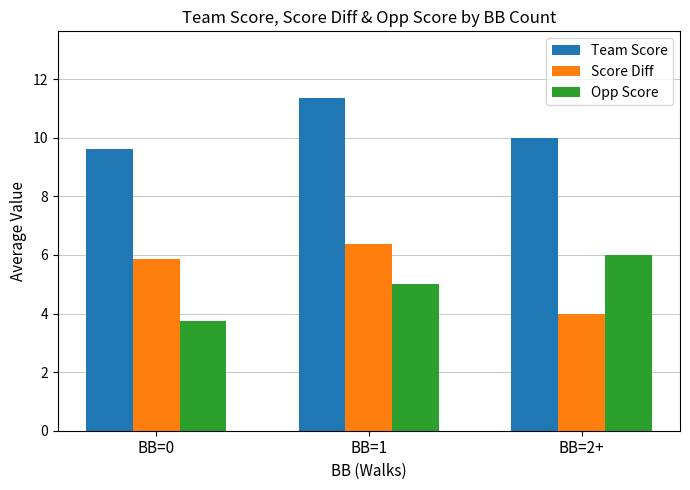

What is the difference between the highest and lowest values at BB=0?

5.9